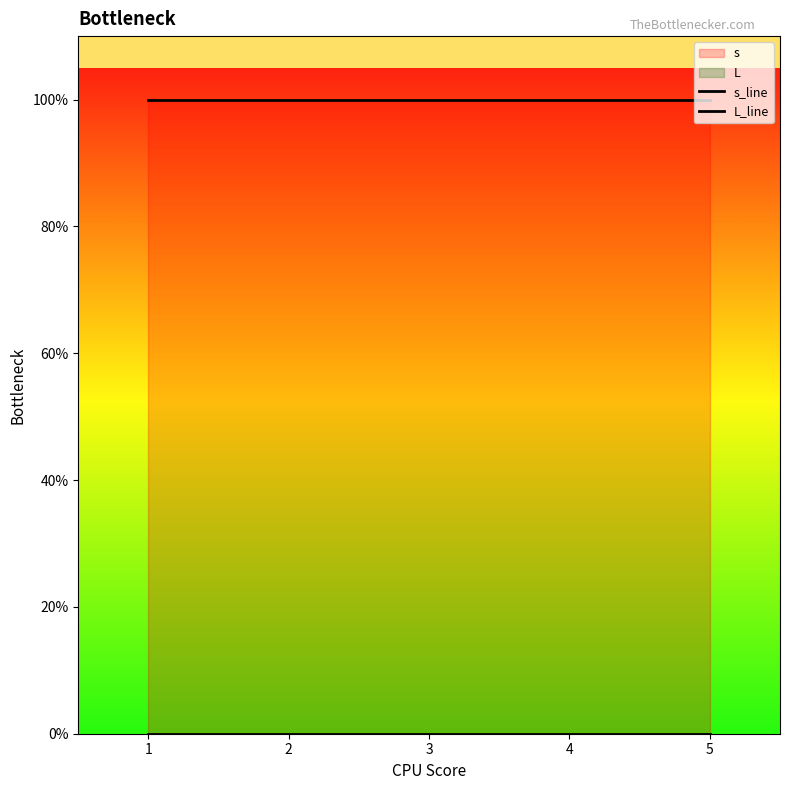

What is the total value across all series at 3?

1